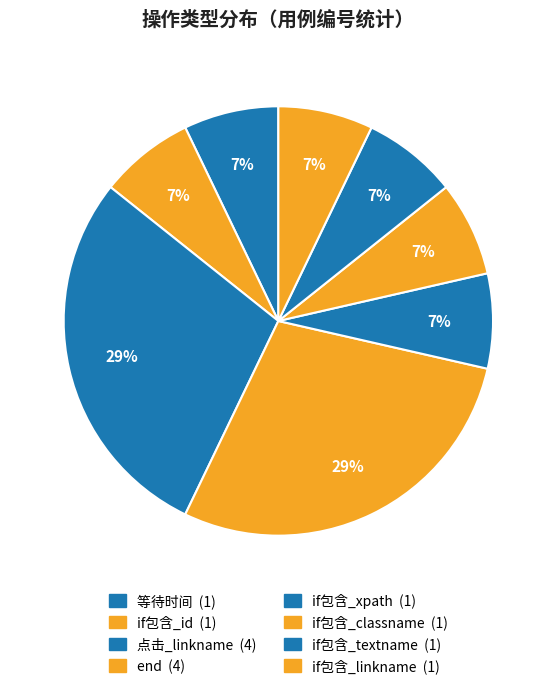

What is the smallest slice in the pie chart?

等待时间